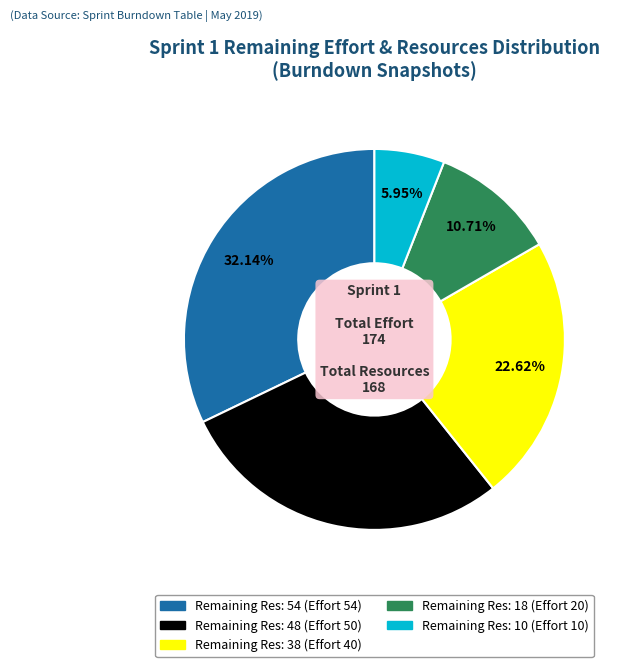

Is there any slice that represents more than half of the pie?

No